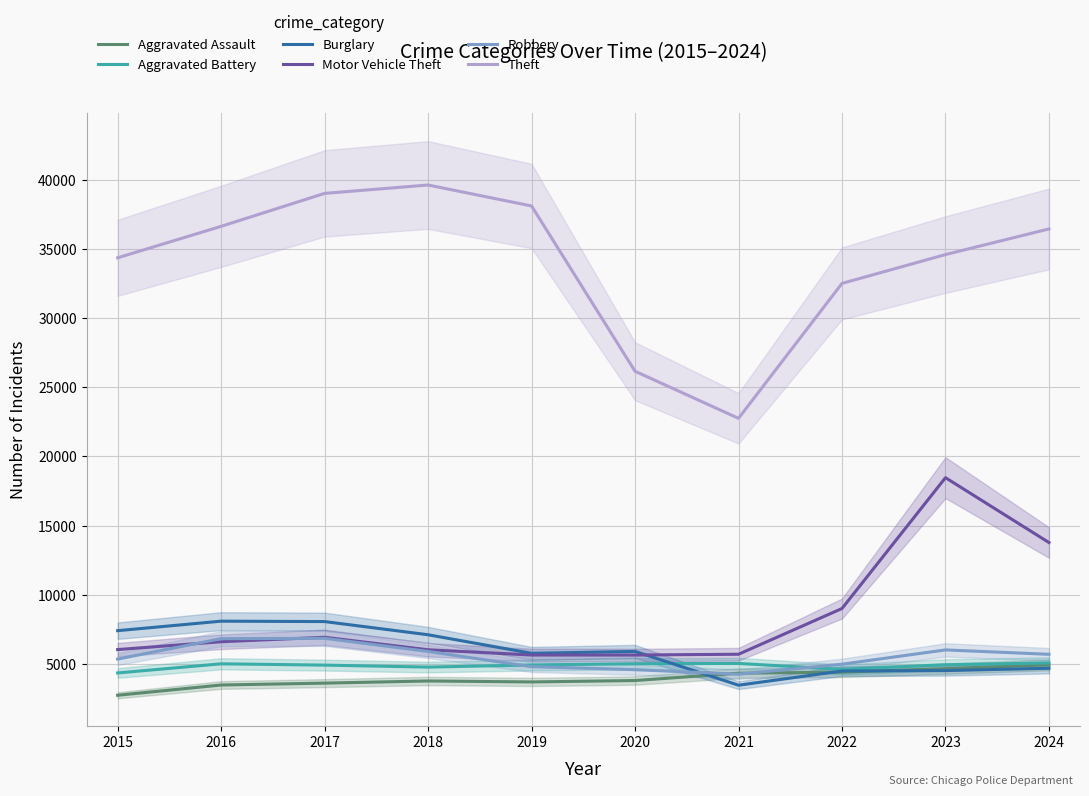

Where do Burglary and Aggravated Battery first cross each other?

2020 and 2021